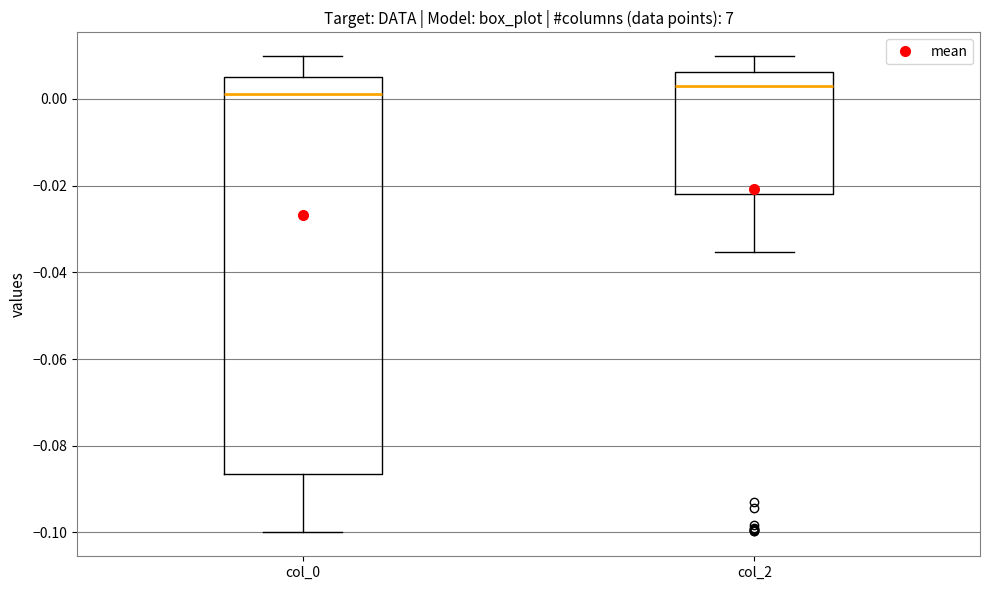

Reading left to right, transcribe this box plot: for each box, give where its median line is, the range the box spans, and where its two whiskers end, as read against the y-axis. The values are not printed on the chart, so give them approximately, as read against the axis.

col_0: median 0.002, box -0.086 to 0.006, whiskers -0.100 to 0.010
col_2: median 0.002, box -0.022 to 0.006, whiskers -0.036 to 0.010